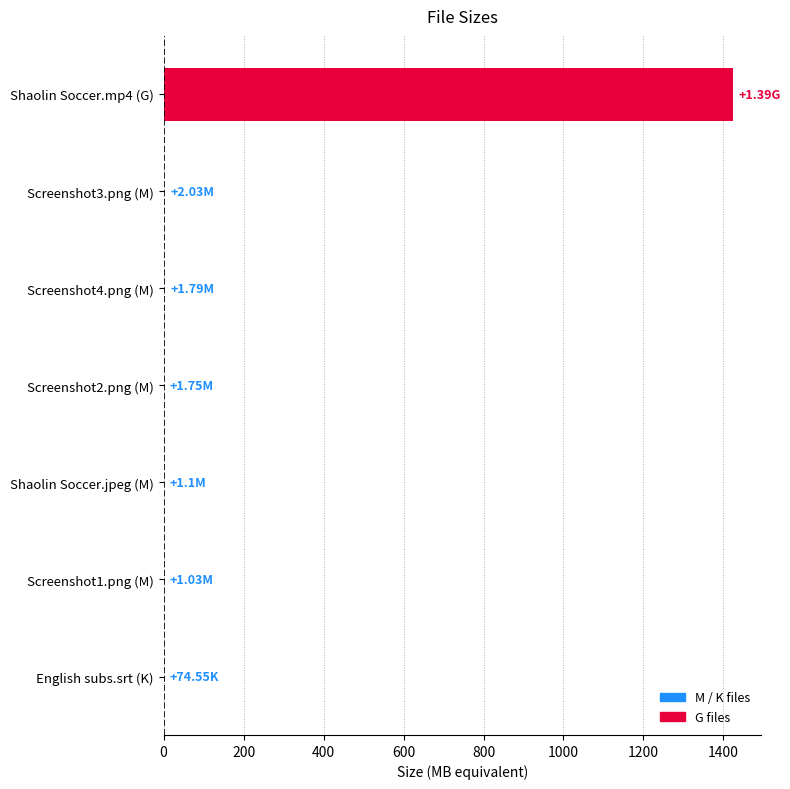

What is the sum of all values?

1431.1